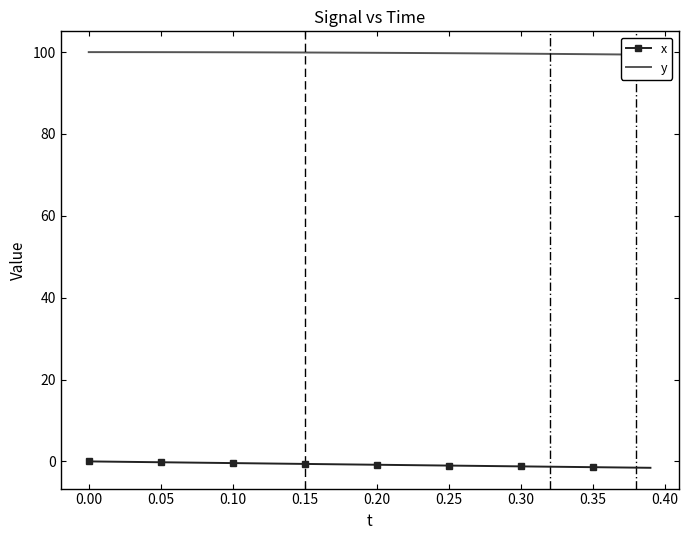

What is the difference between the maximum and second lowest values in the x series?

1.5